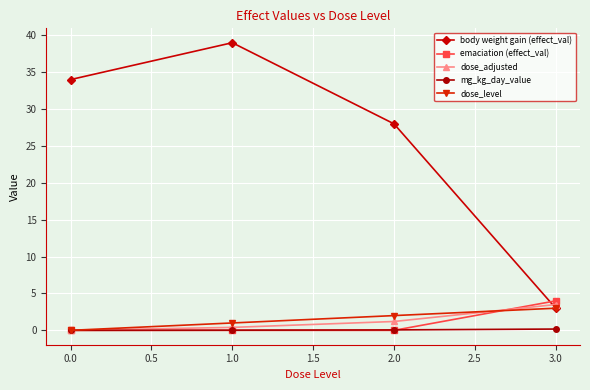

Is it true that body weight gain (effect_val) equals 28.0 at 2.0?

True